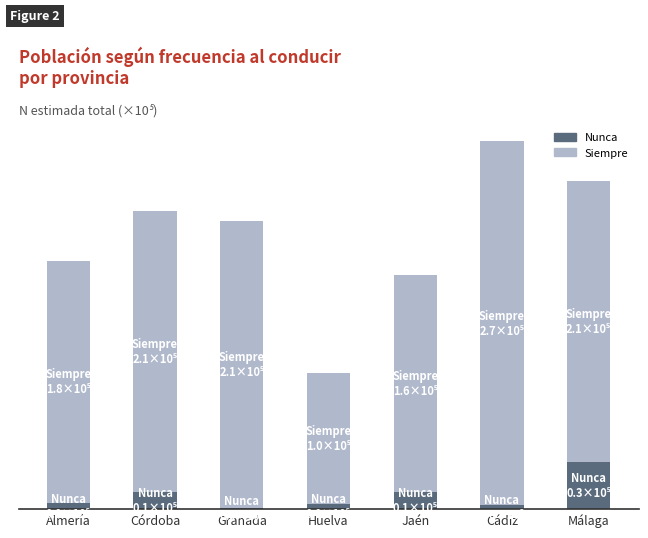

Are the bars grouped side by side (vs. stacked)?

No